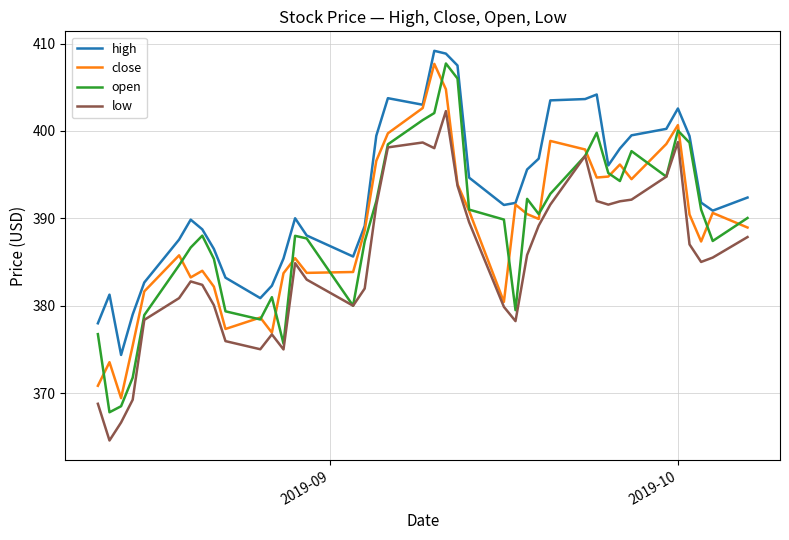

Which series has the largest range (max minus min)?

open